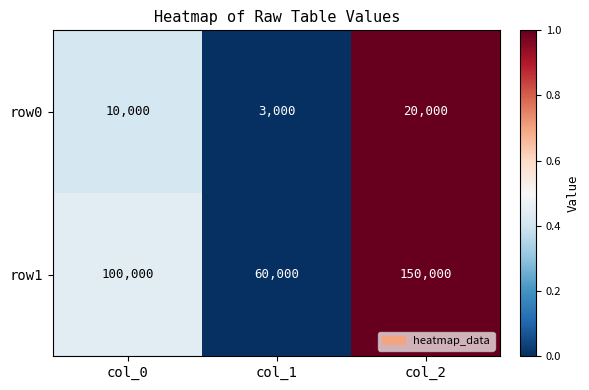

Which category has the highest value across all series?

col_2